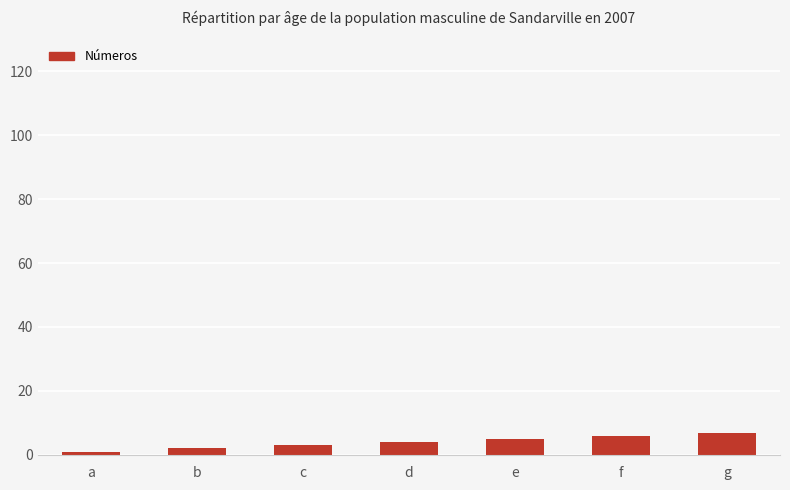

True or false: the data shows 3 at c.

True